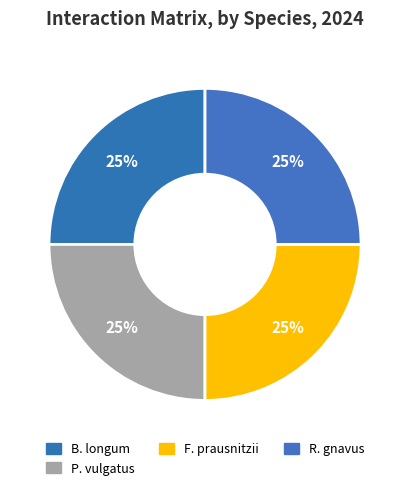

Is there a majority slice in this chart?

No